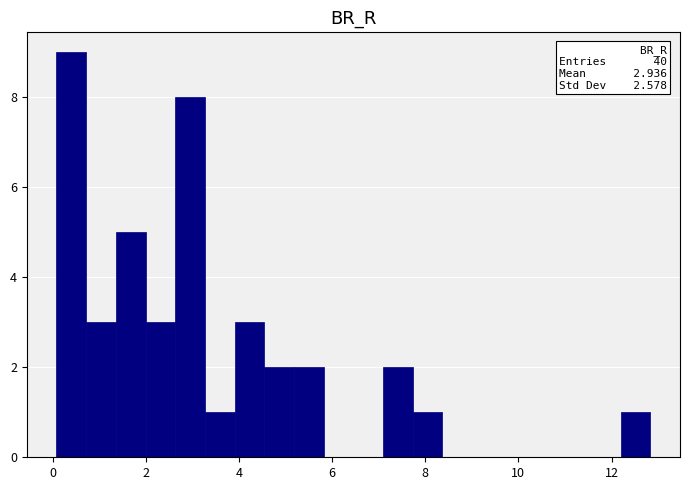

Read against the x-axis, roughly where is the centre of the tallest bar?

0.4